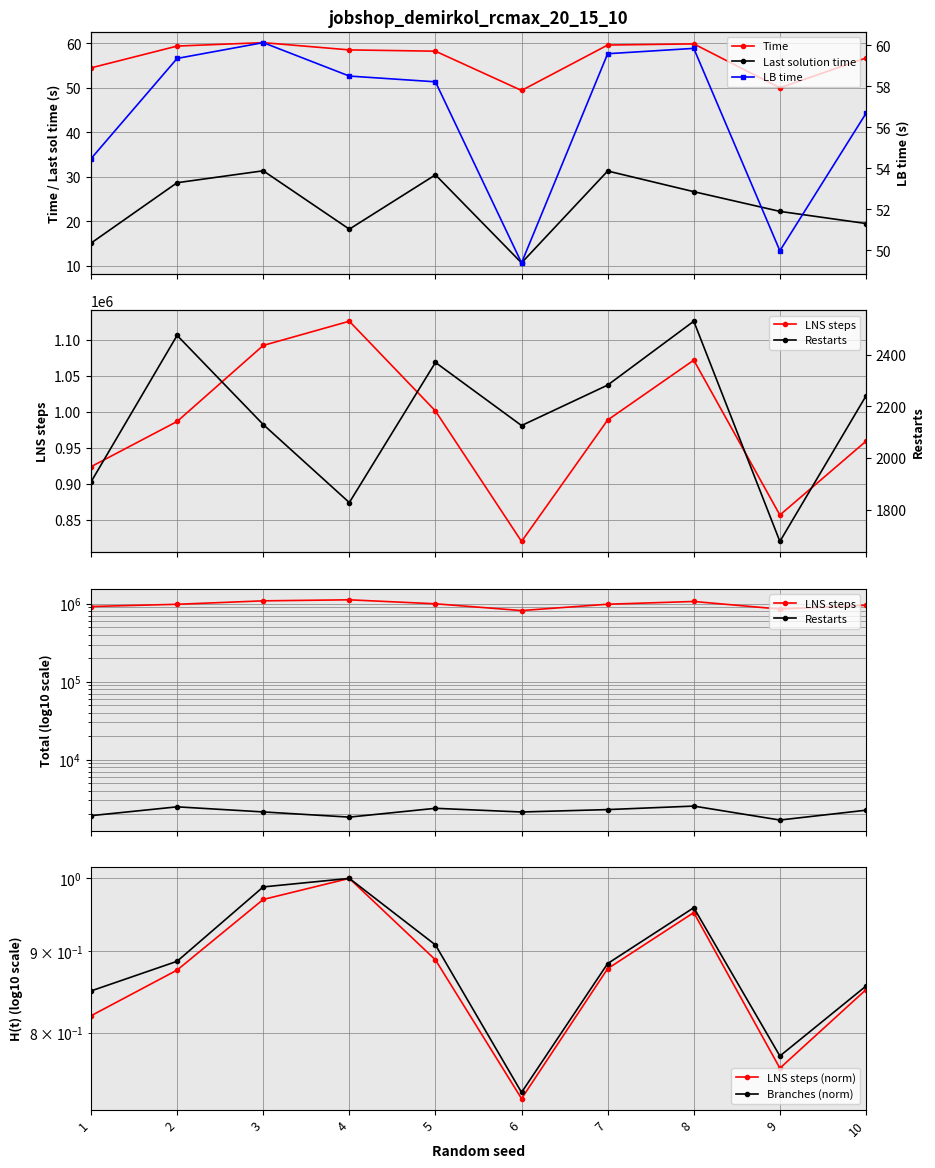

At which label is LNS steps closest to 973121?

2